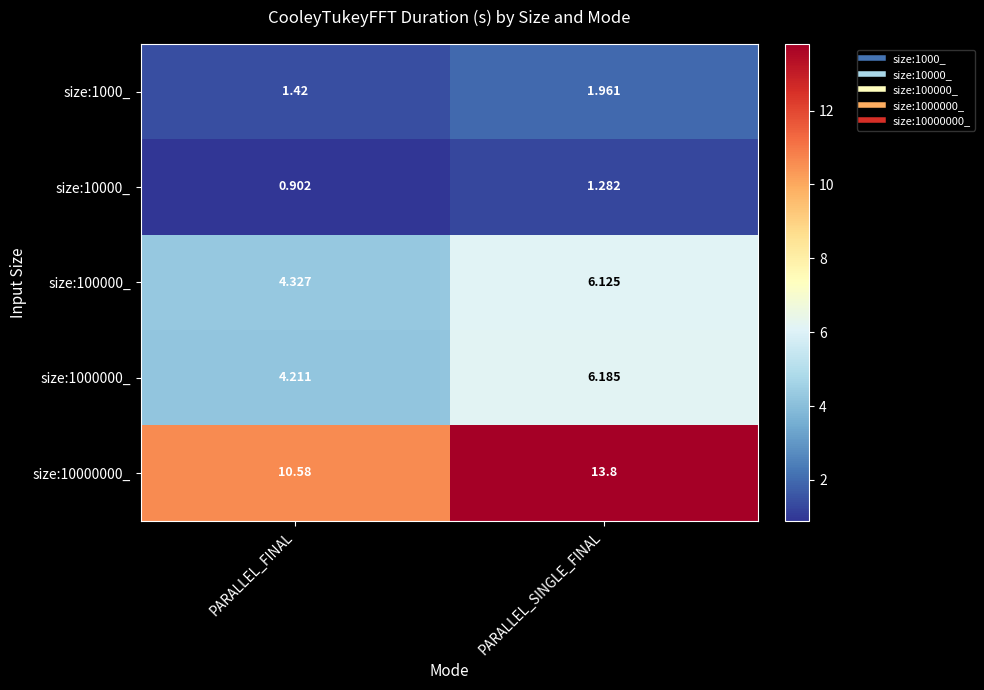

Where is size:1000000_ nearest to the value 5?

PARALLEL_FINAL